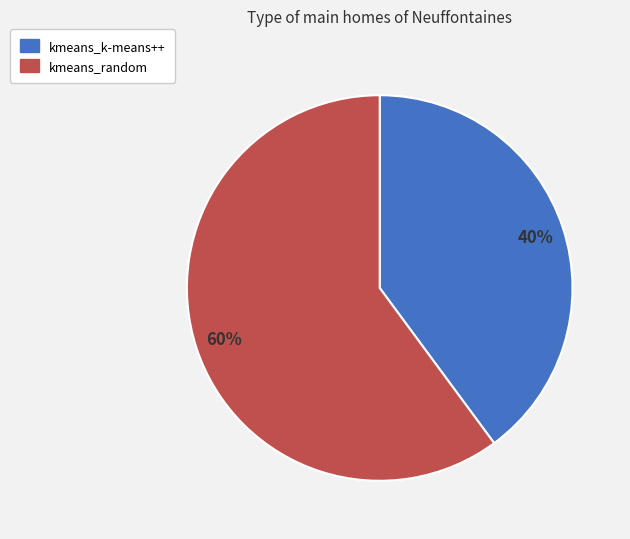

What is the smallest slice in the pie chart?

kmeans_k-means++